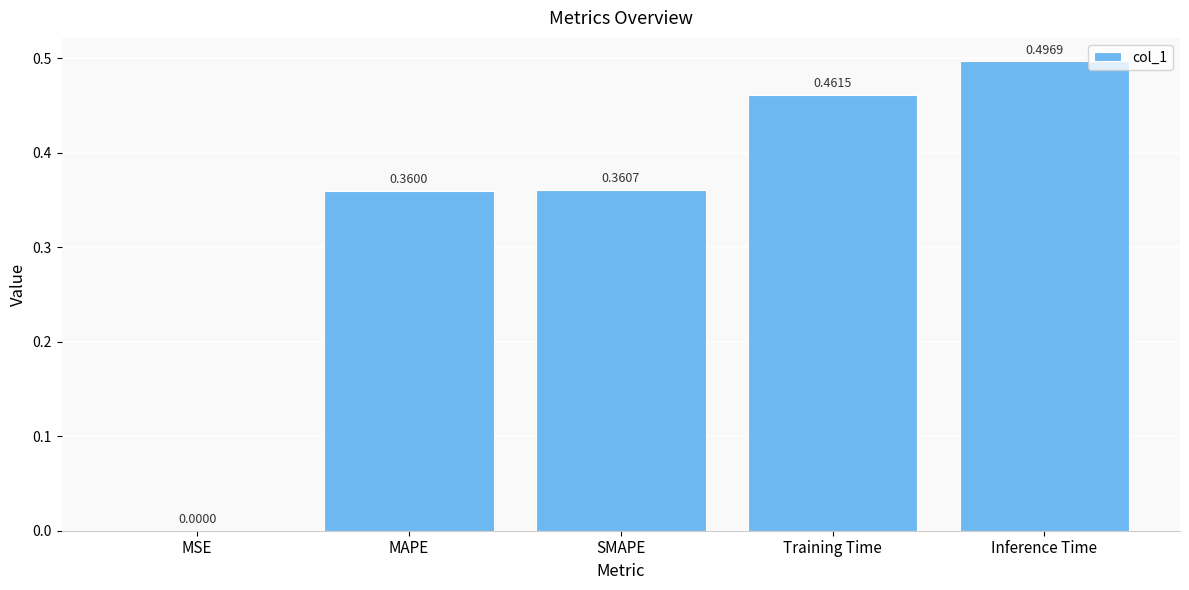

Which category has the highest value across all series?

Inference Time